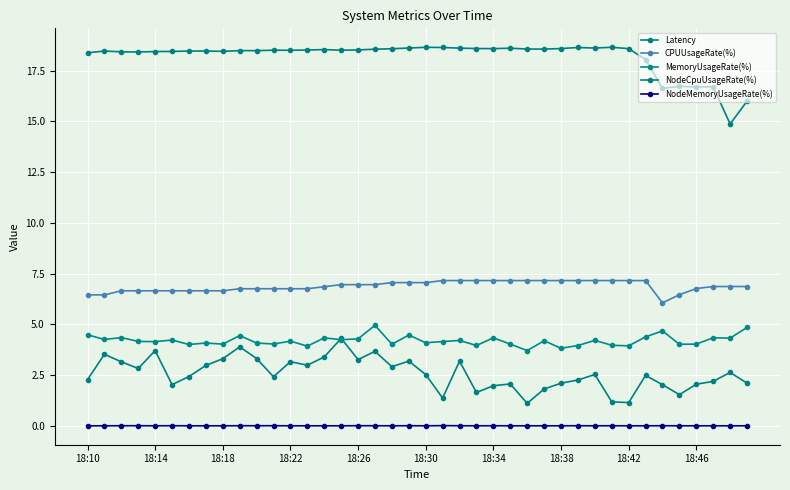

At which category is the sum across all series the highest?

17